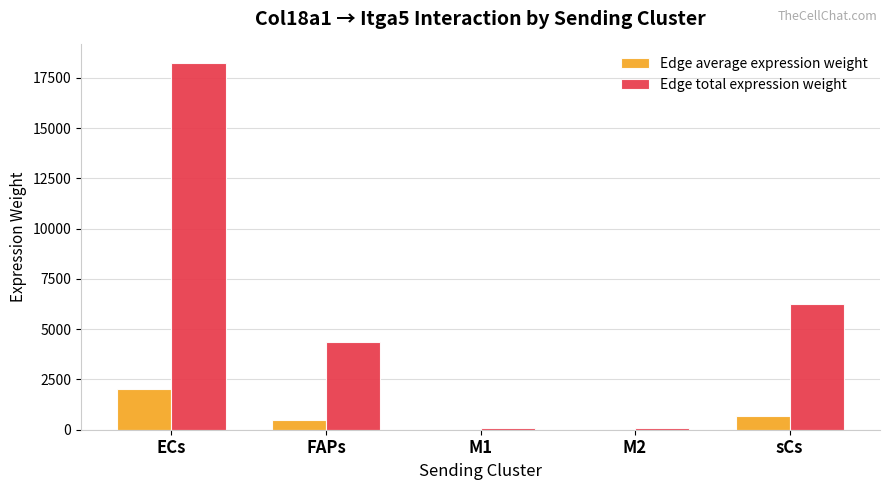

What is the sum of the Edge total expression weight values at sCs and ECs?

24522.2